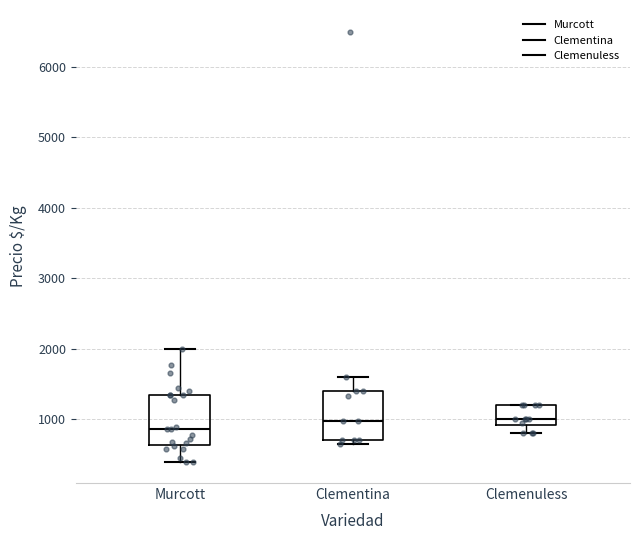

Which box's median line is the lowest?

Murcott